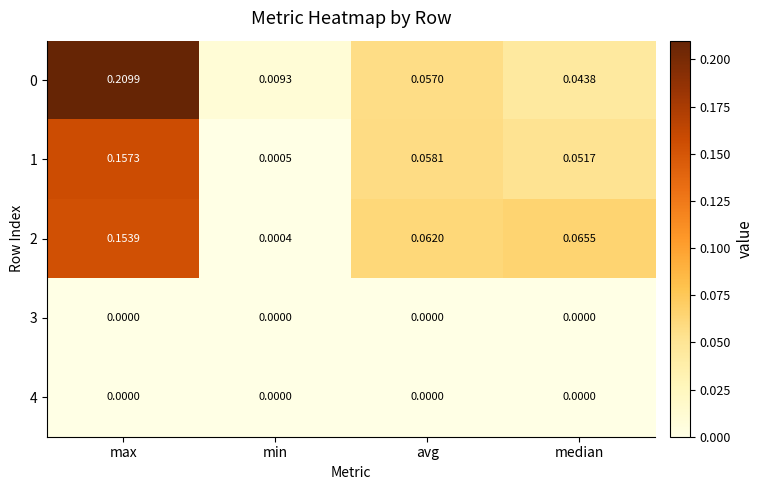

At how many categories does at least one series exceed 0?

4